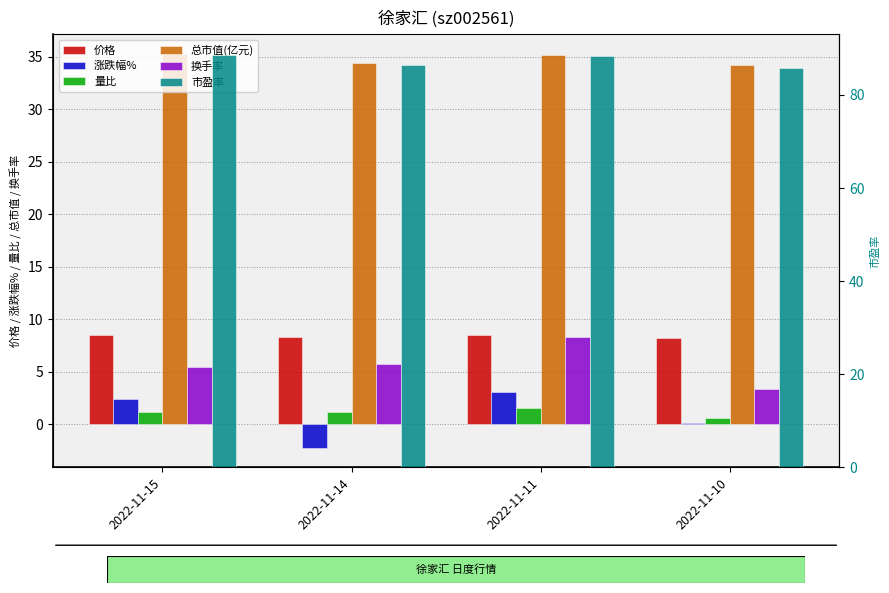

Count the number of data series in this chart.

6